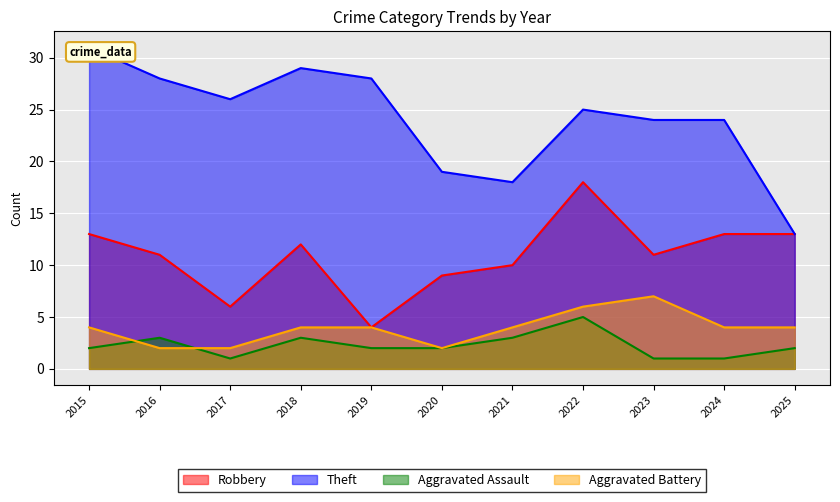

What are all the series names shown in the legend?

Robbery, Theft, Aggravated Assault, Aggravated Battery